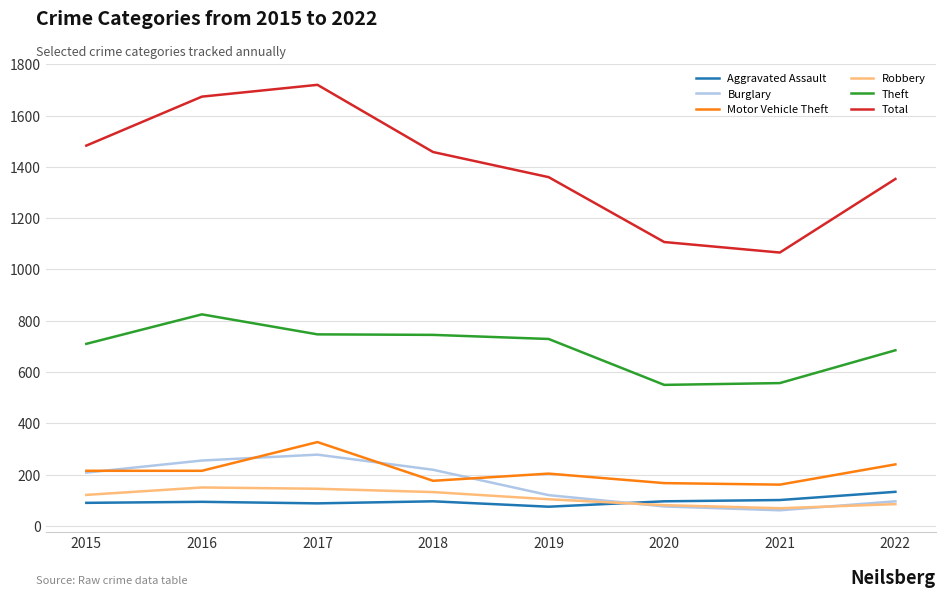

True or false: Aggravated Assault and Theft intersect in this chart.

False